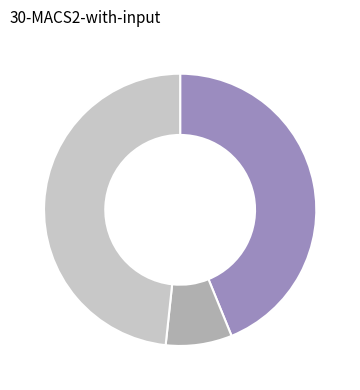

Is there a majority slice in this chart?

No